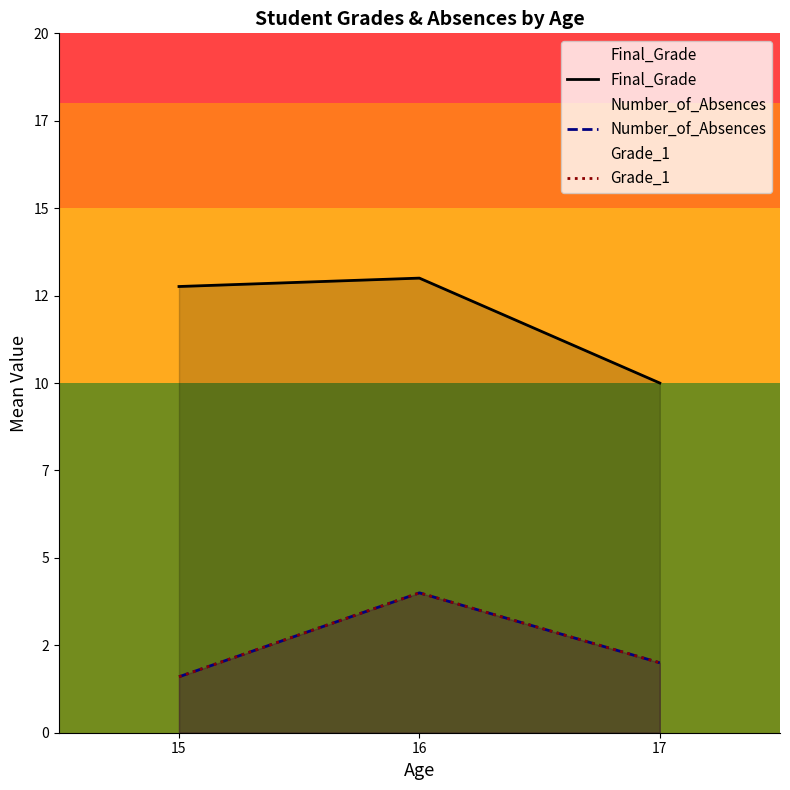

Read the Grade_1 value at 16.

4.0